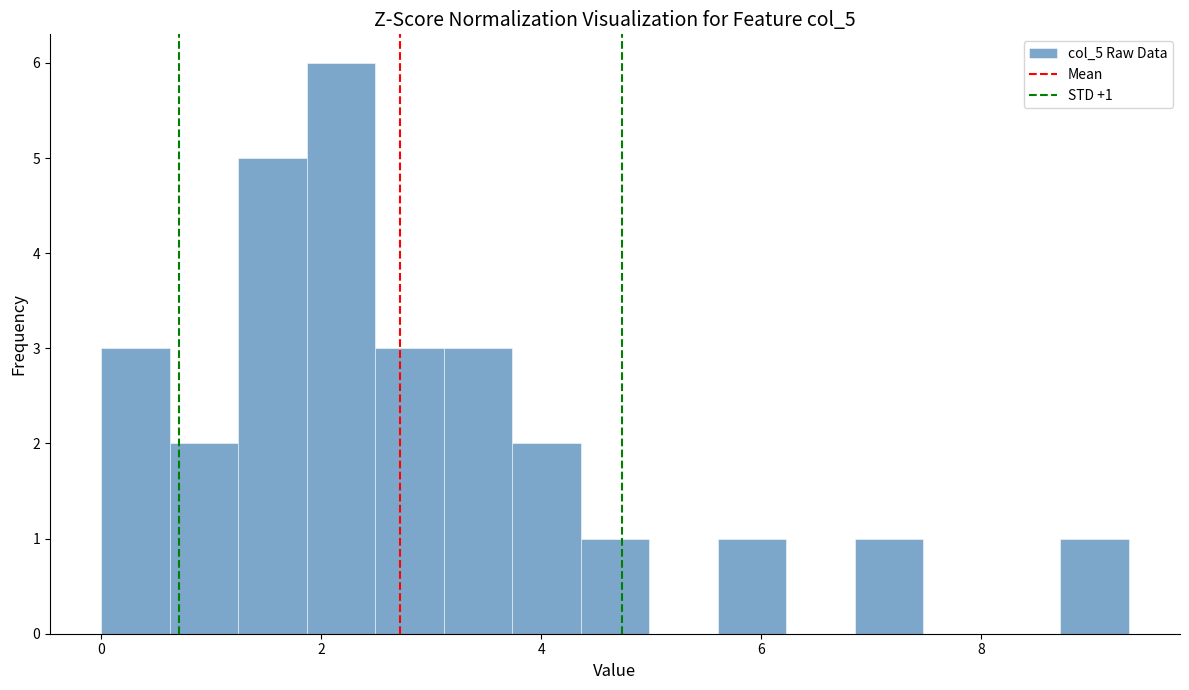

Around what value on the x-axis is the tallest bar? Give the approximate position of its centre, as read against the axis.

2.2